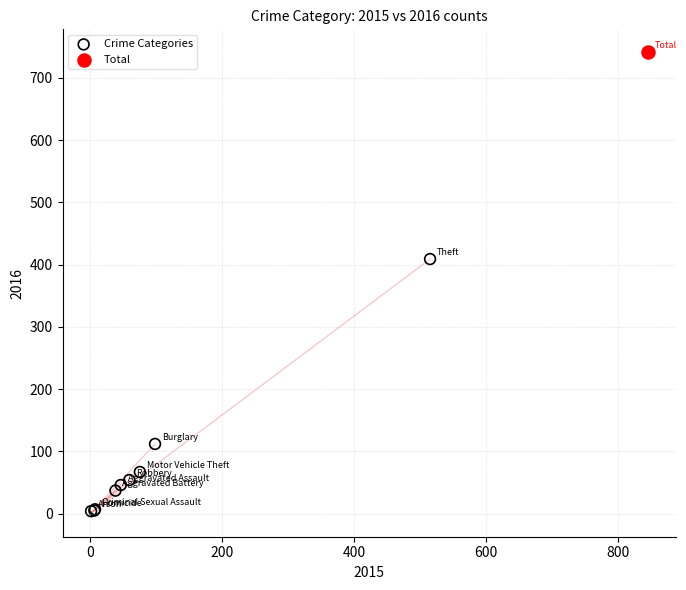

What are all the series names shown in the legend?

Crime Categories, Total